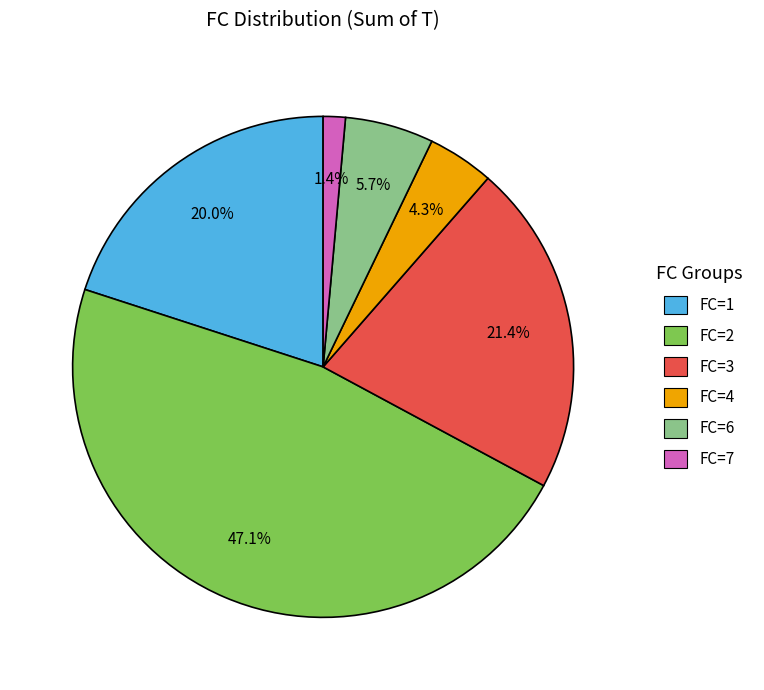

Do FC=3 and FC=1 together represent more than half of the pie?

No